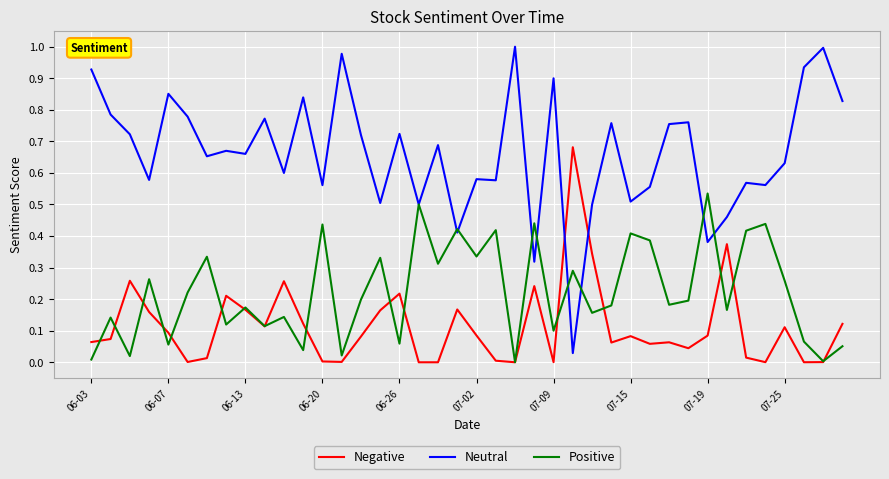

At how many categories does at least one series exceed 0?

40